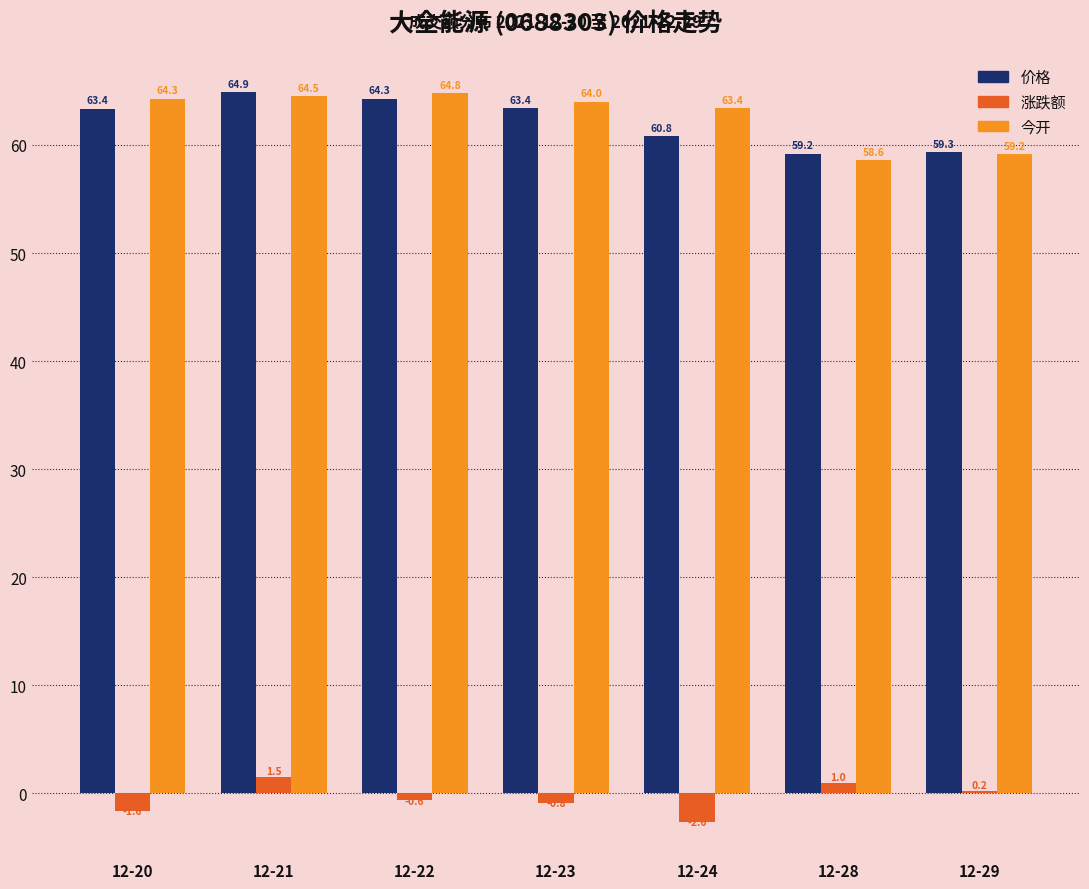

Which series has the widest spread of values?

今开